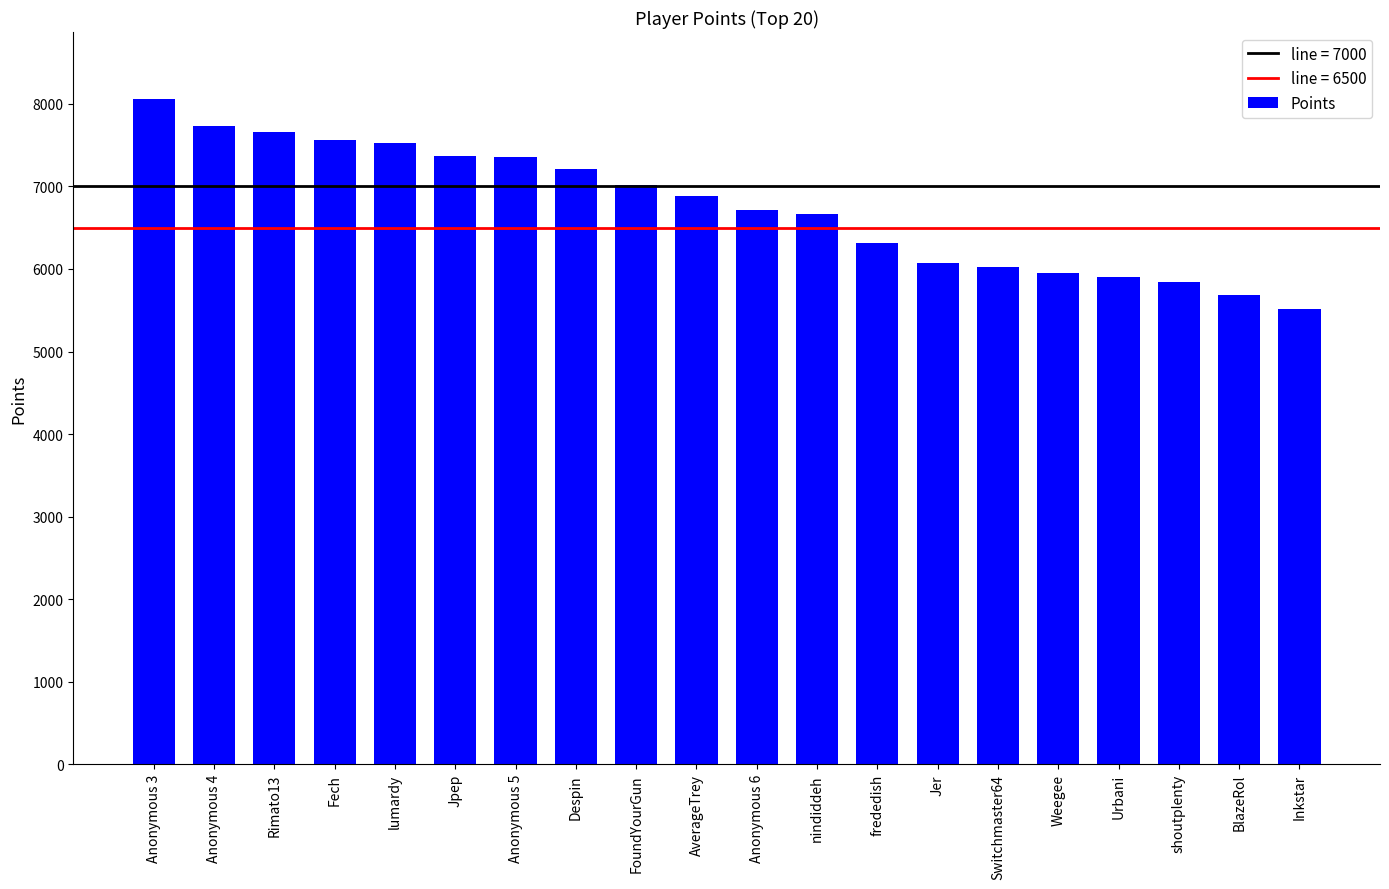

Which has a higher value, Switchmaster64 or nindiddeh?

nindiddeh